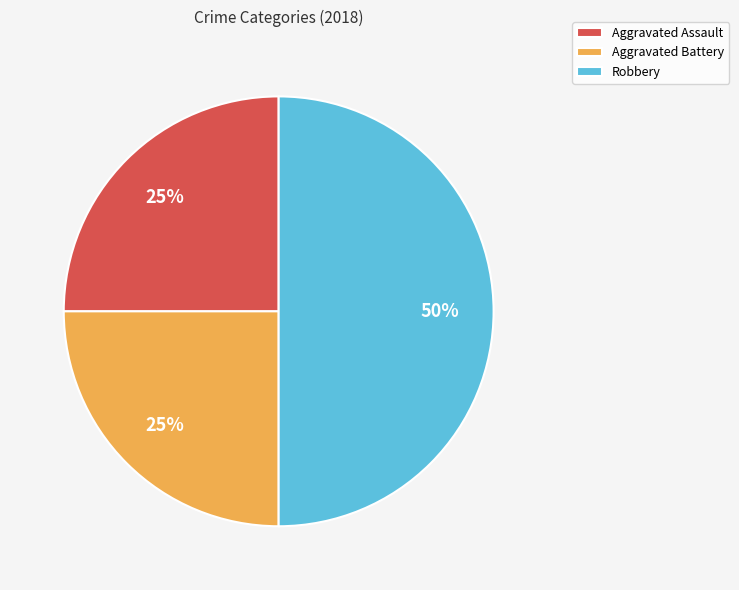

What is the largest slice in the pie chart?

Robbery